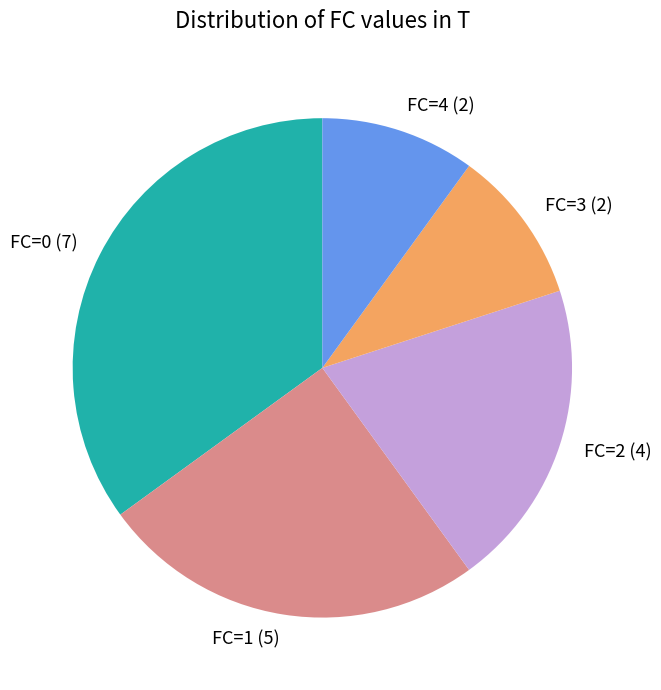

The FC=2 (4) slice represents 28% of the pie. True or false?

False